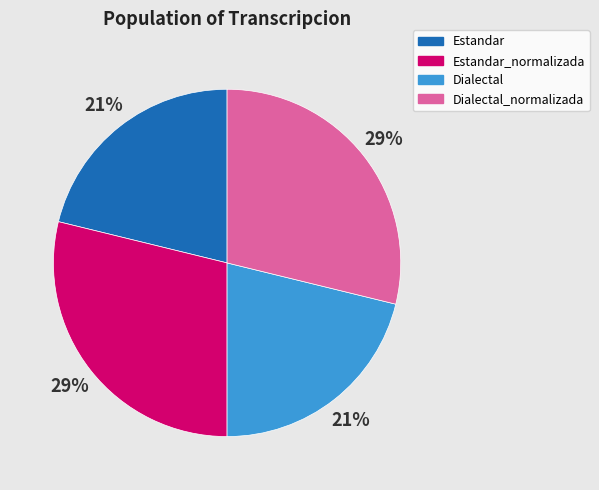

Is there any slice that represents more than half of the pie?

No